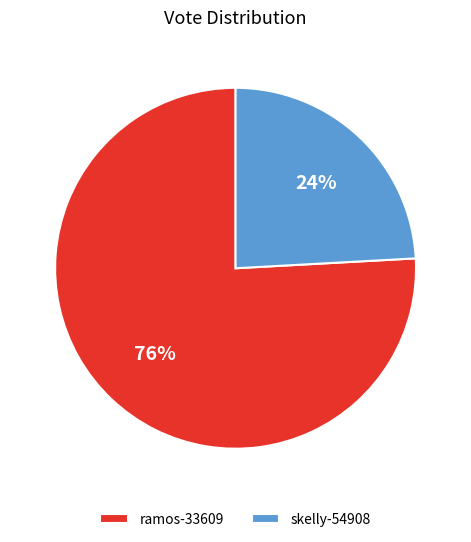

What percentage is the skelly-54908 slice, to the nearest percent?

24%